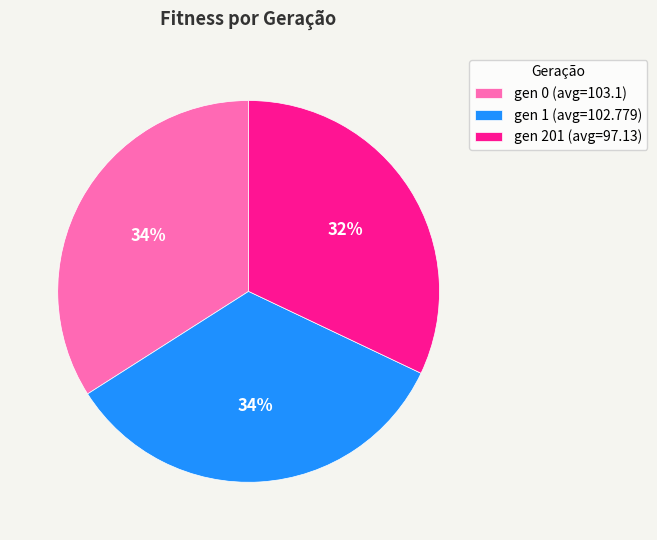

Which has a higher value, gen 1 (avg=102.779) or gen 201 (avg=97.13)?

gen 1 (avg=102.779)